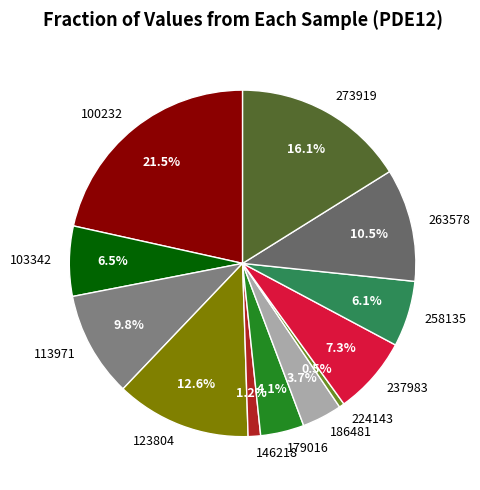

The 123804 slice represents 4% of the pie. True or false?

False